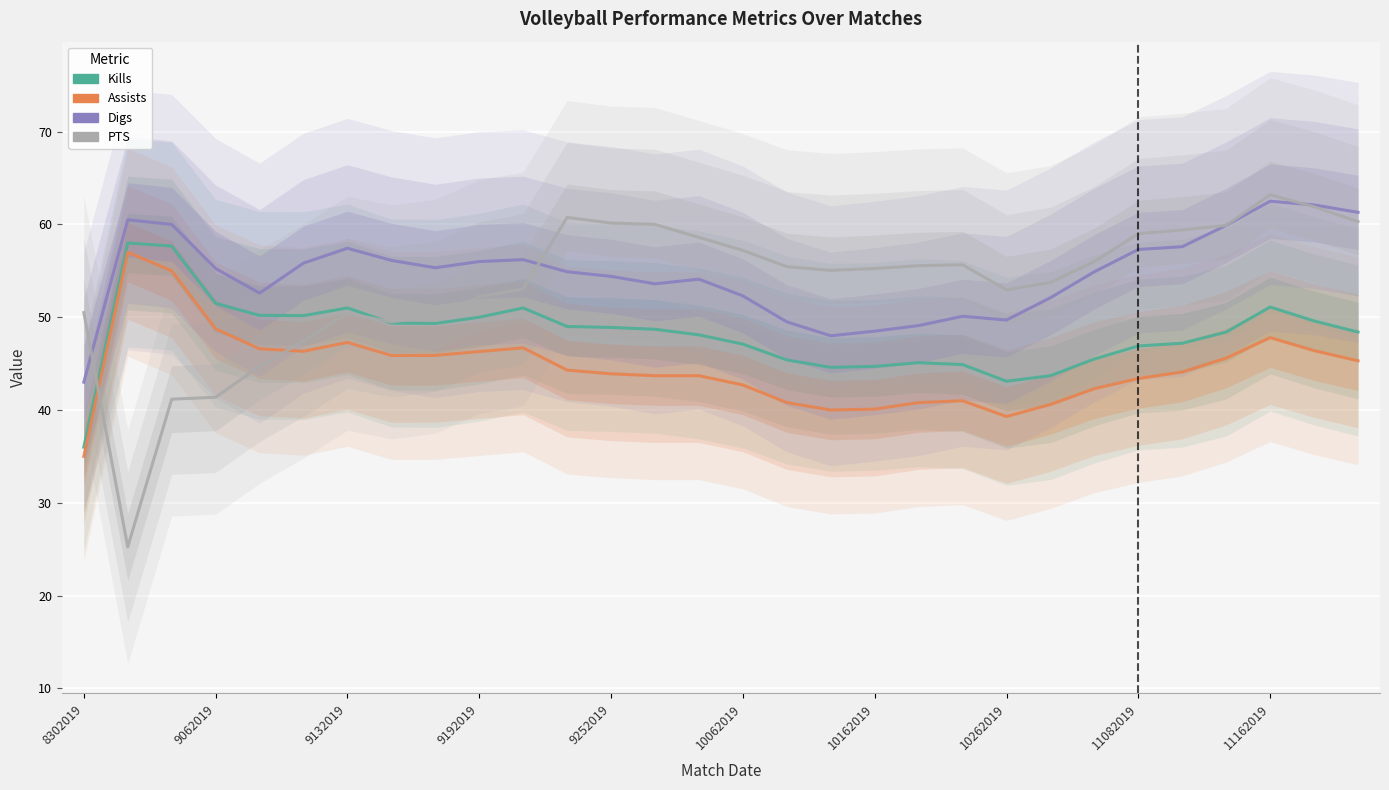

Rank the series at 9062019 from highest to lowest value.

Digs, Kills, Assists, PTS